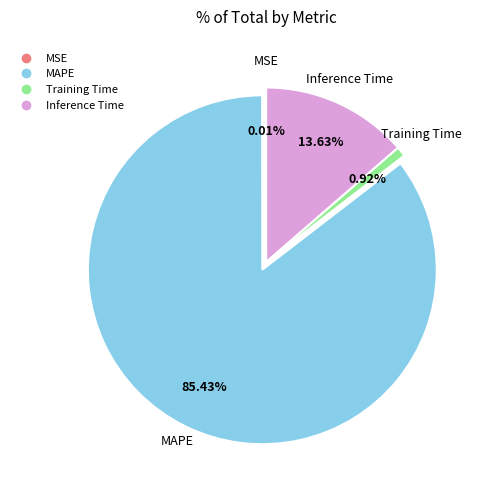

To the nearest percent, what is the average slice percentage?

25%